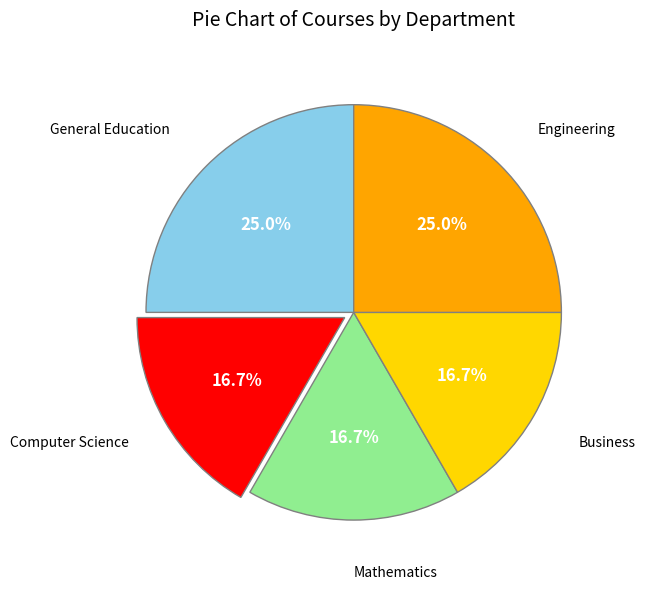

Does any single category account for the majority?

No